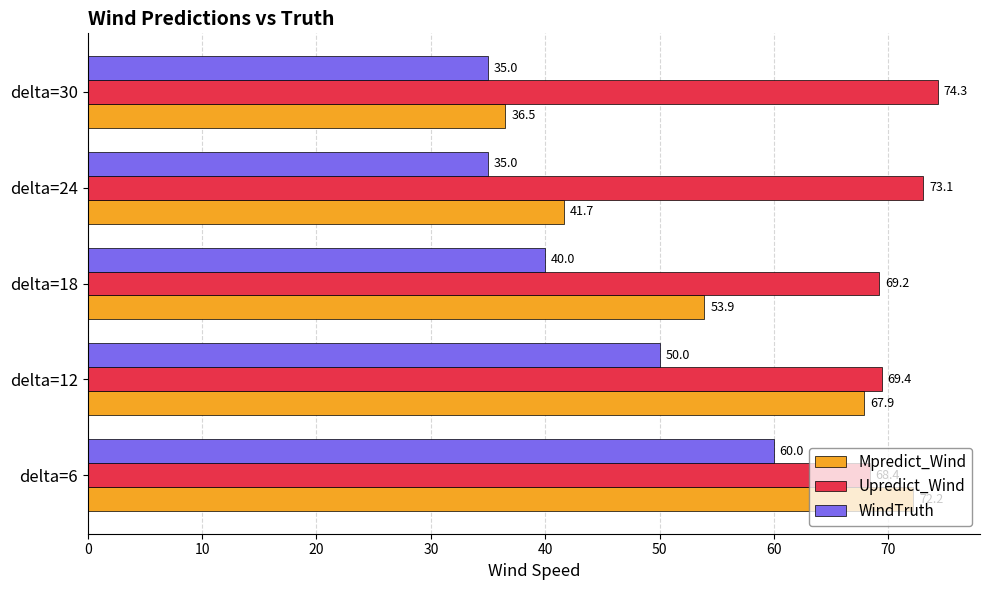

Which series has the largest range (max minus min)?

Mpredict_Wind